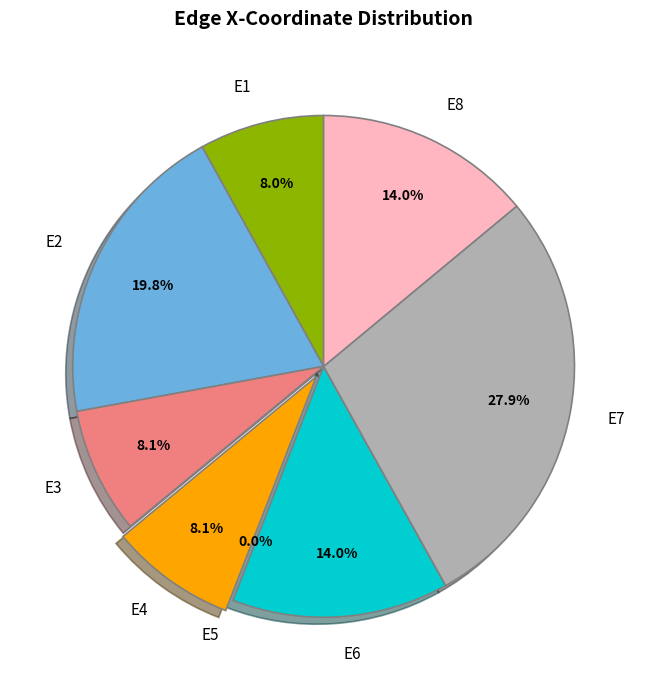

How many slices are in this pie chart?

8